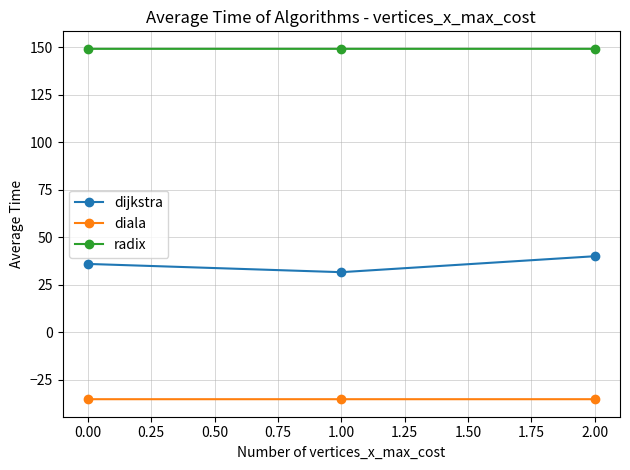

What is the difference between the highest and lowest values at 0.00?

184.5